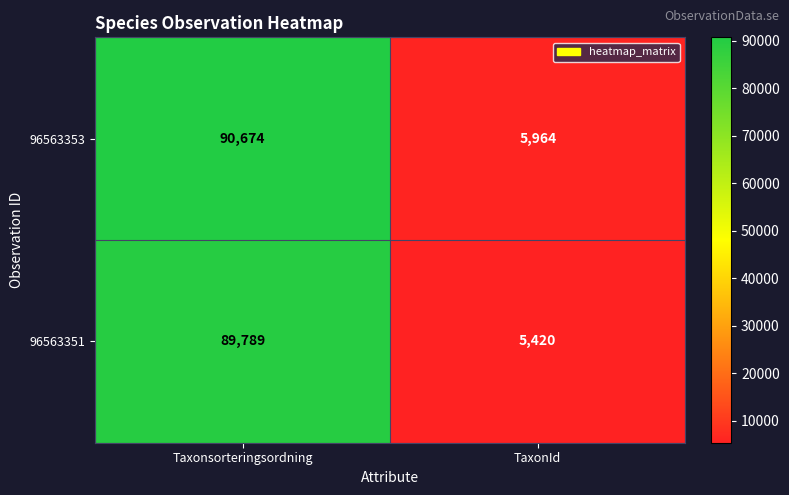

Which series changed the most between Taxonsorteringsordning and TaxonId?

96563353